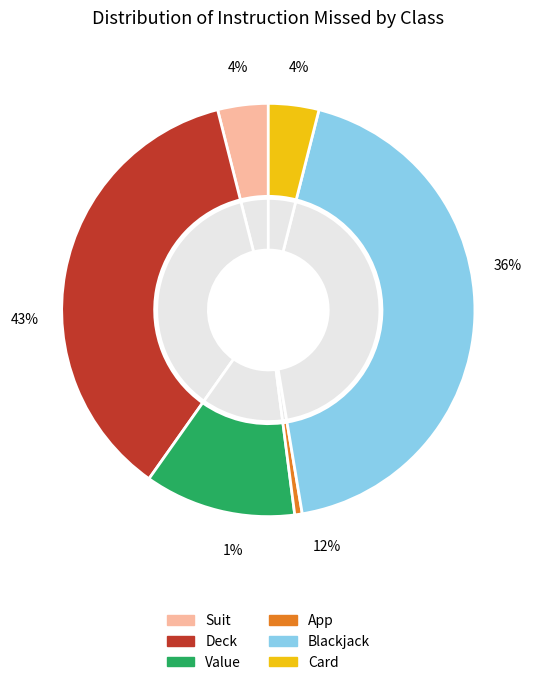

How many segments does this pie chart have?

6